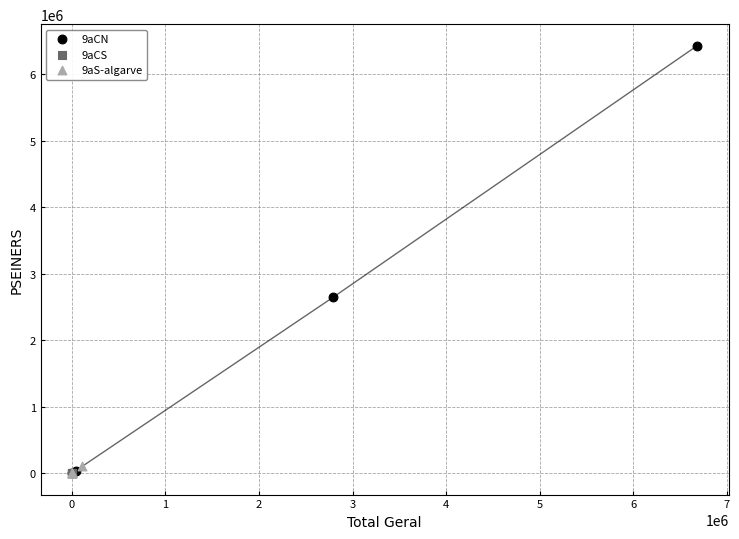

Which series has the largest Y range (max minus min)?

9aCN